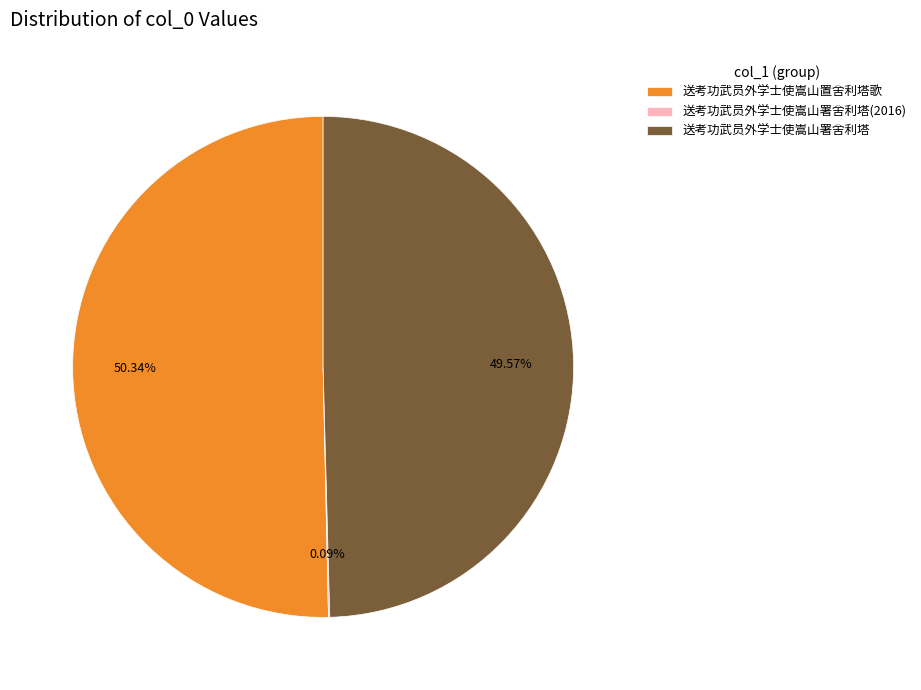

To the nearest percent, what percentage of the pie is 送考功武员外学士使嵩山置舍利塔歌?

50%